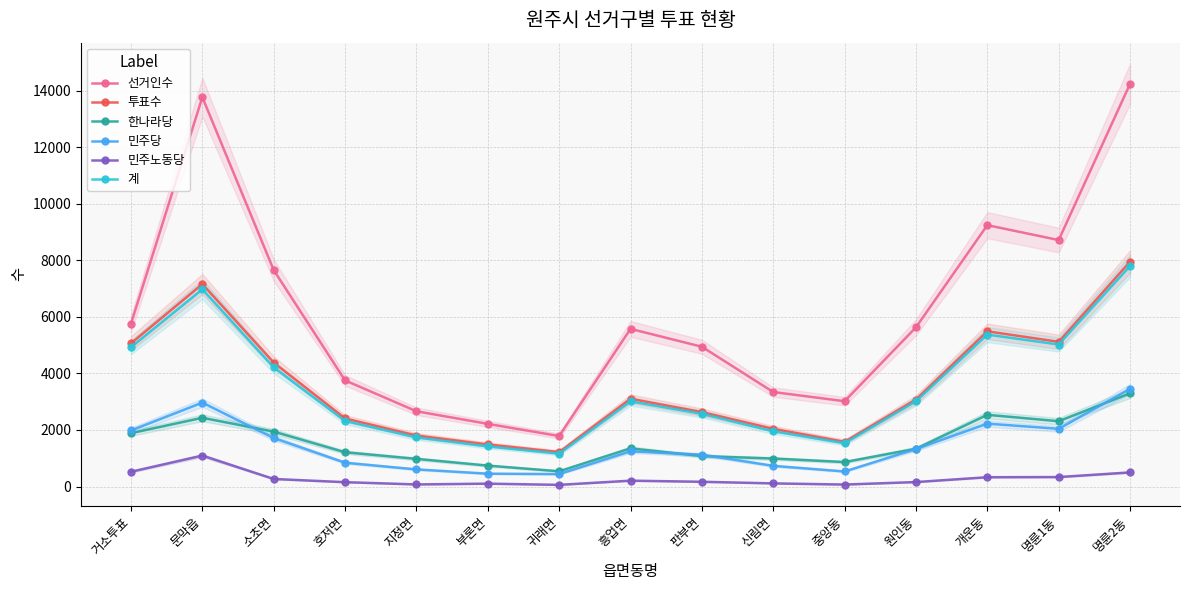

Which category has the lowest value across all series?

귀래면